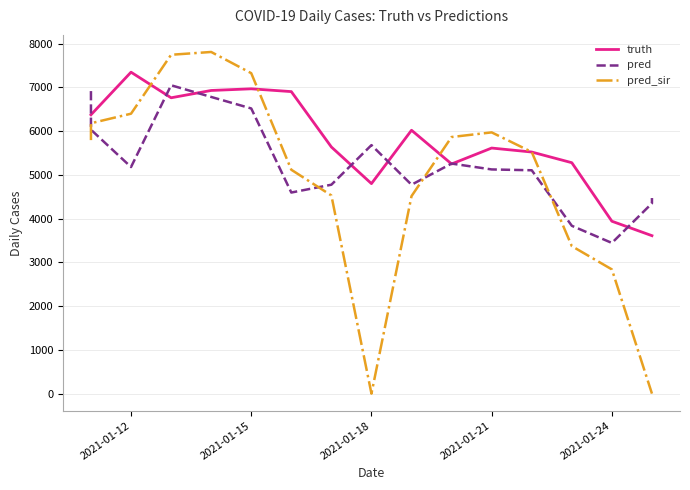

Is the value of pred at 16 greater than the value of pred_sir at 6?

No